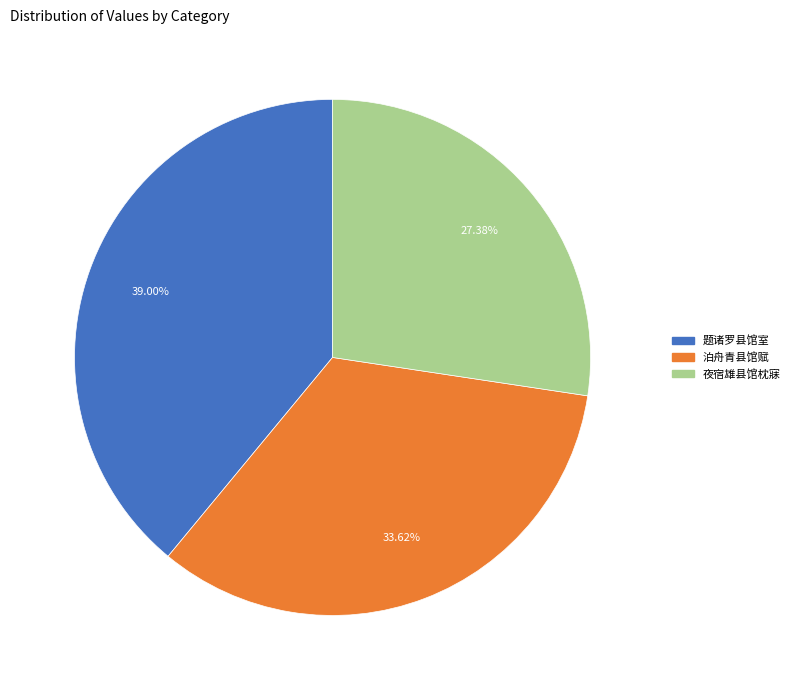

To the nearest percent, what is the average slice percentage?

33%